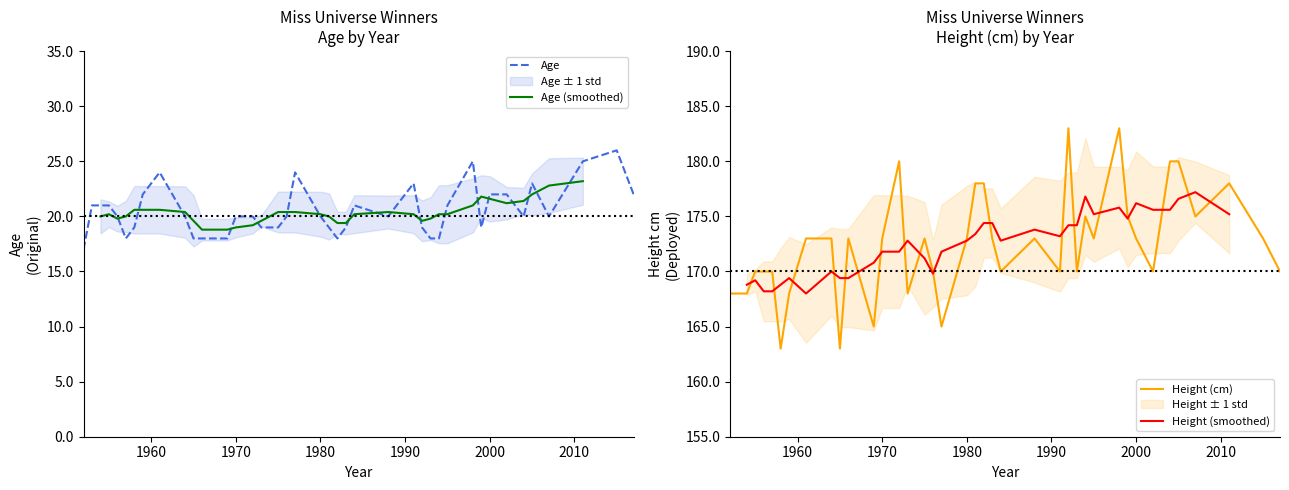

Does the chart have visible grid lines?

No